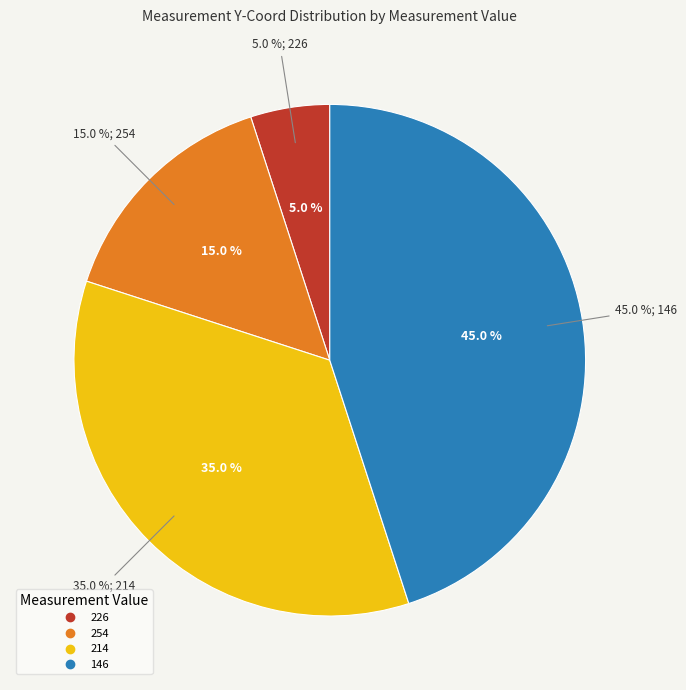

Between 254 and 214, which is larger?

214